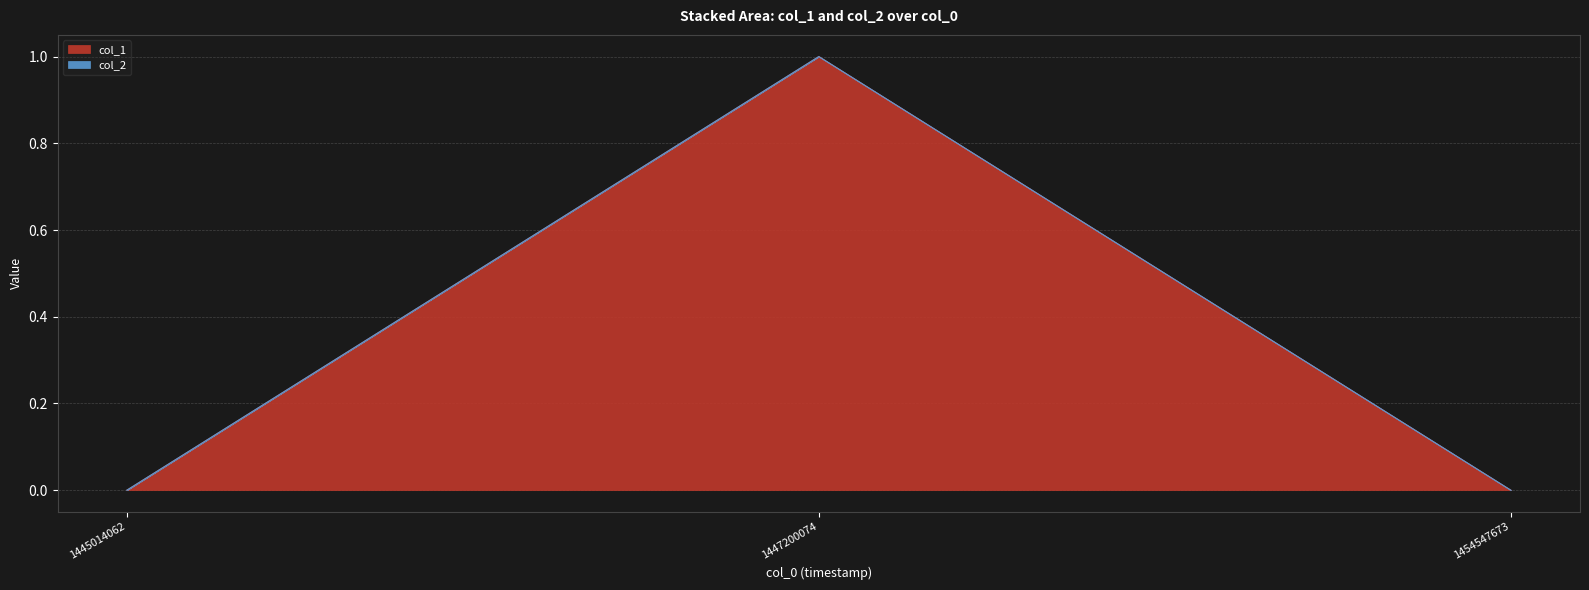

Reading left to right, what are all the values shown in this chart?

1445014062=0	1447200074=1	1454547673=0